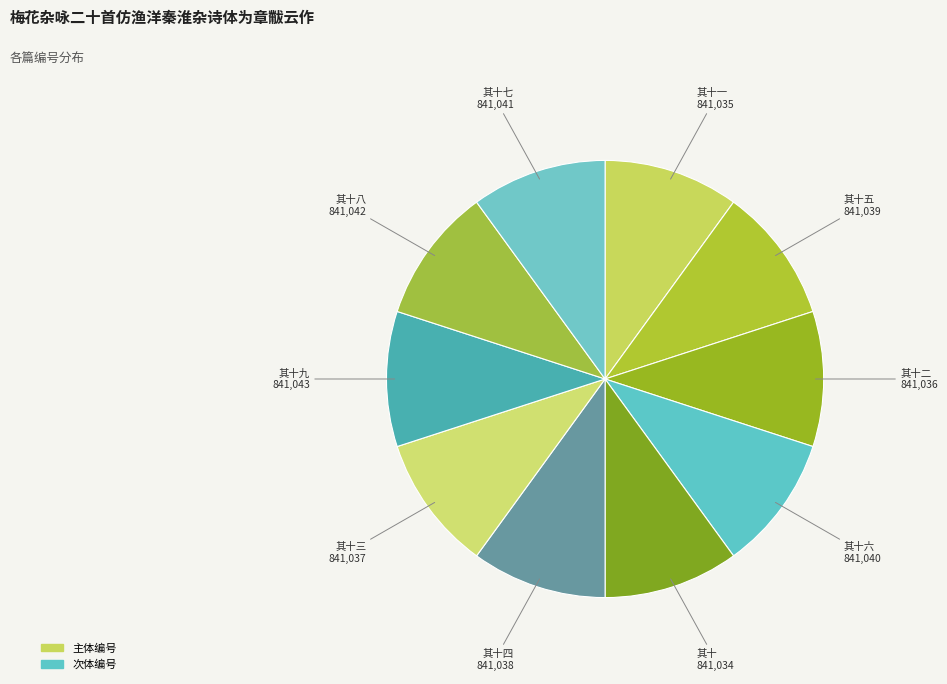

Approximately how many times larger is the value at 其十七 compared to 其十一?

1.0